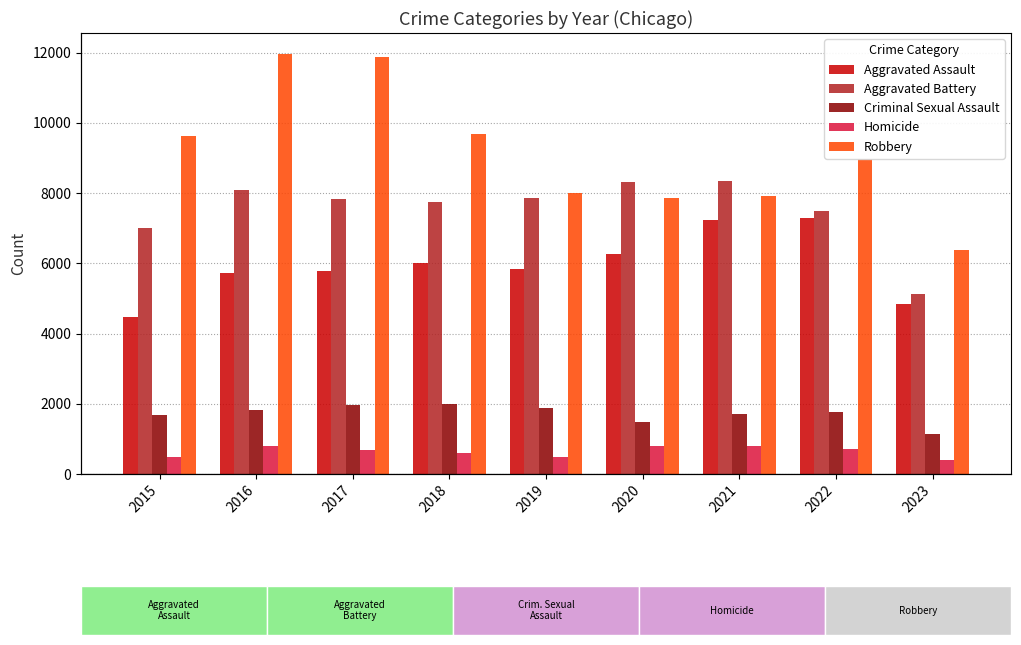

What is the difference between the maximum and minimum values in the Aggravated Battery series?

3208